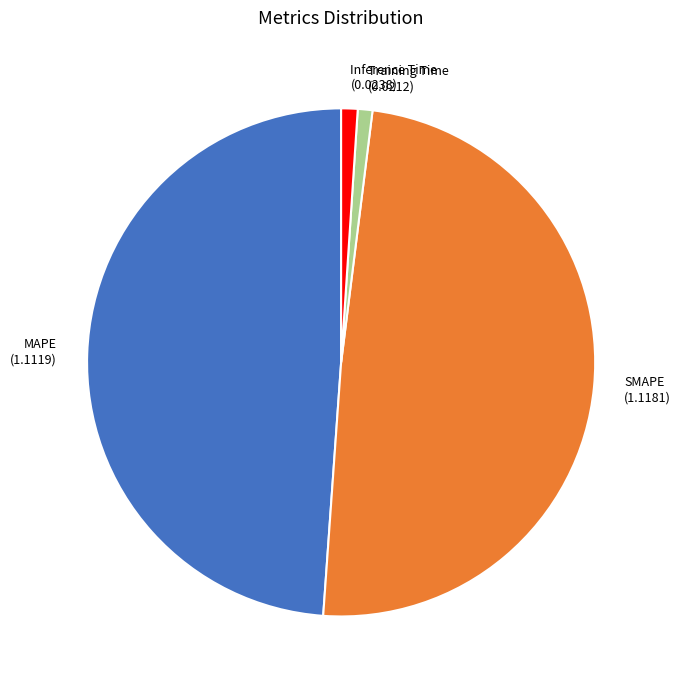

Is the sum of Inference Time and Training Time greater than half?

No